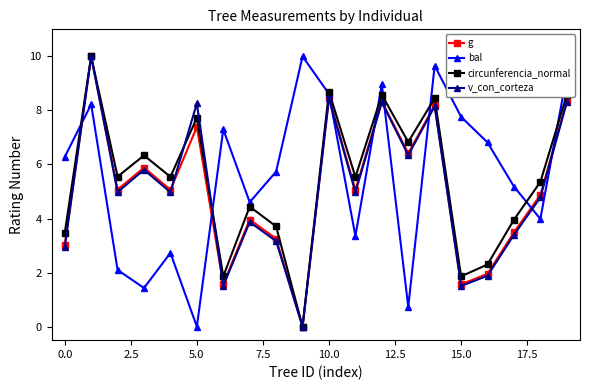

What is the value of the bal point at the 13th from the left?

9.0